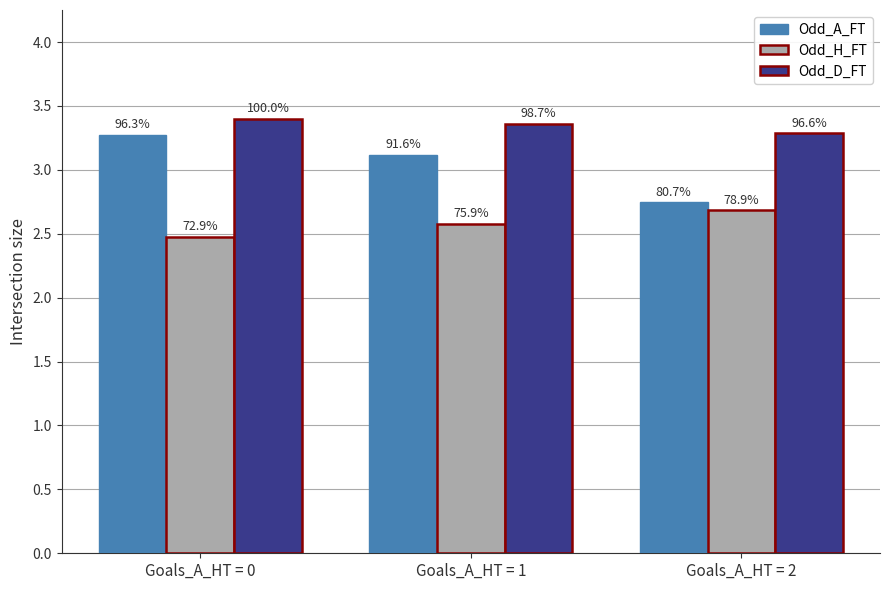

How many groups of bars are there?

3